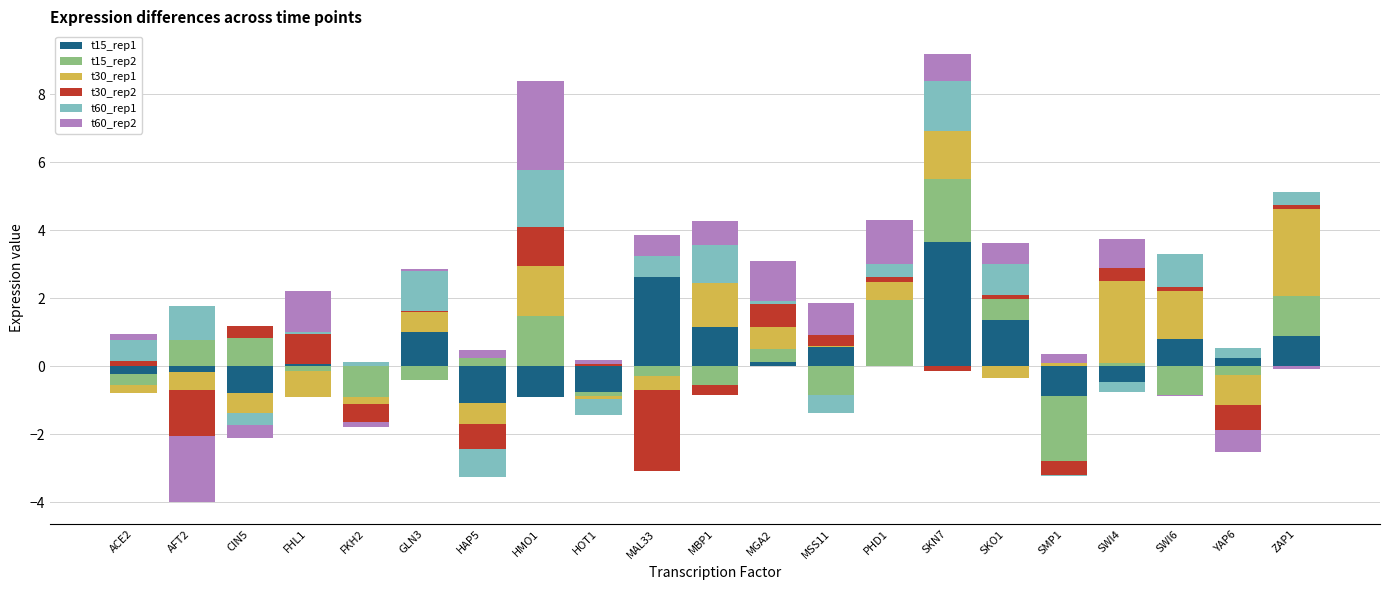

How many data points in t30_rep1 are above 0?

11